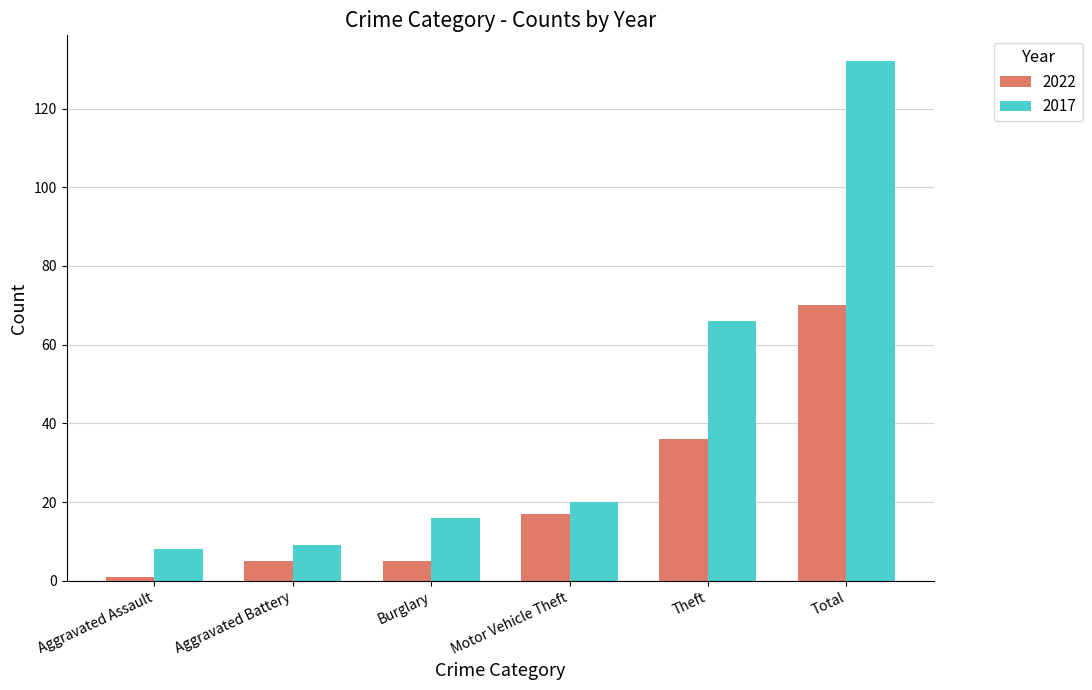

What is the smallest value displayed?

1